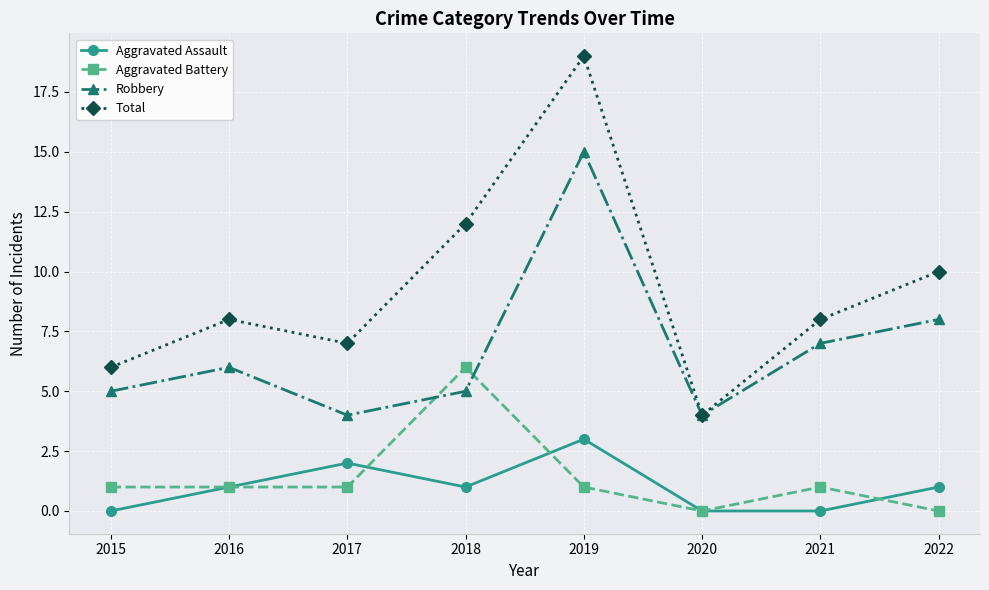

Between 2017 and 2020, which series saw the biggest shift?

Total